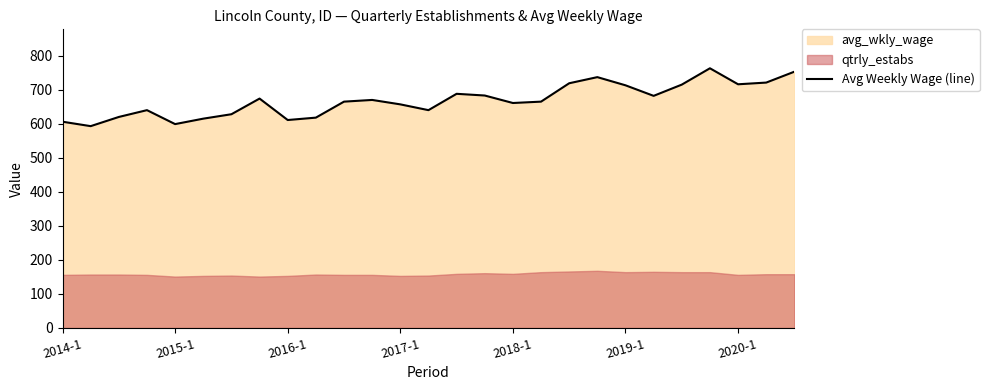

How many values exceed 665?

13